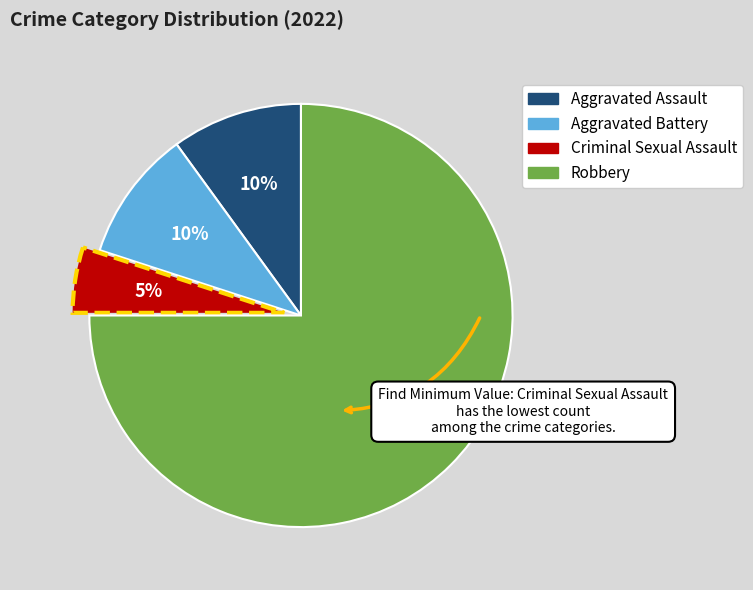

Which has a higher value, Aggravated Assault or Criminal Sexual Assault?

Aggravated Assault